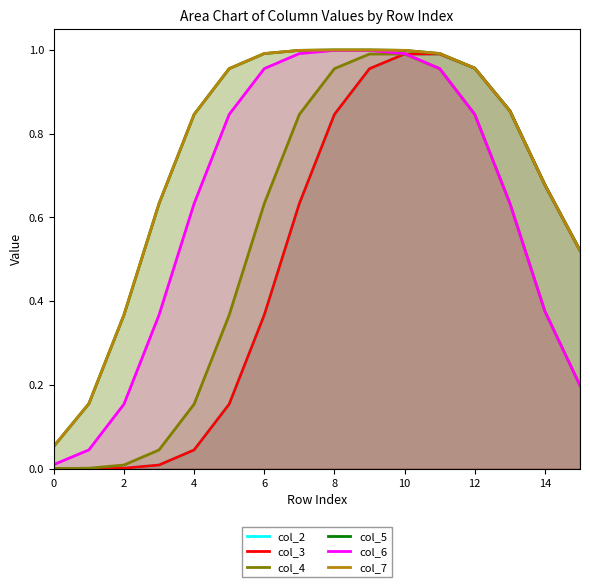

Count the number of categories in the chart.

16